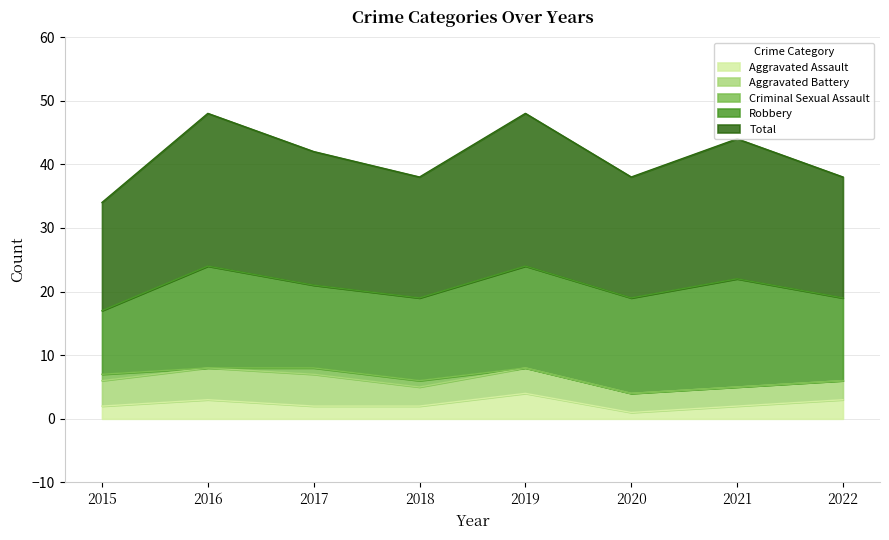

What is the sum of all Criminal Sexual Assault values?

3